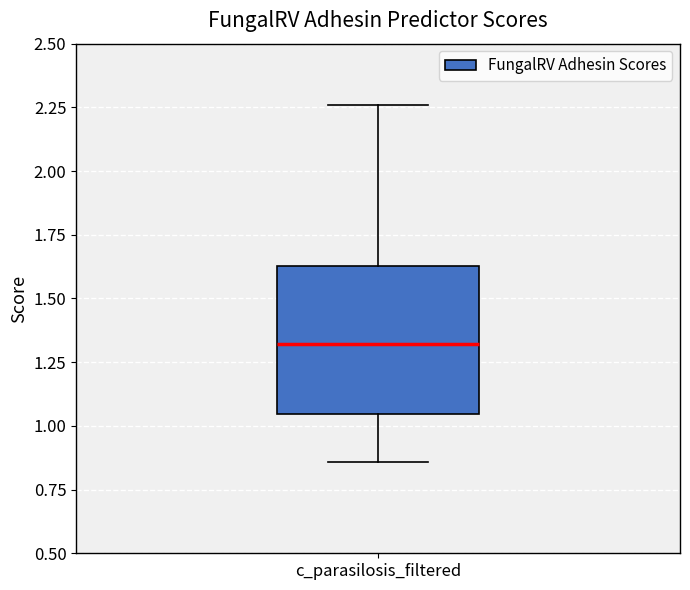

Where is the lower edge of the box for c_parasilosis_filtered on the y-axis? The values are not printed on the chart, so give them approximately, as read against the axis.

1.05